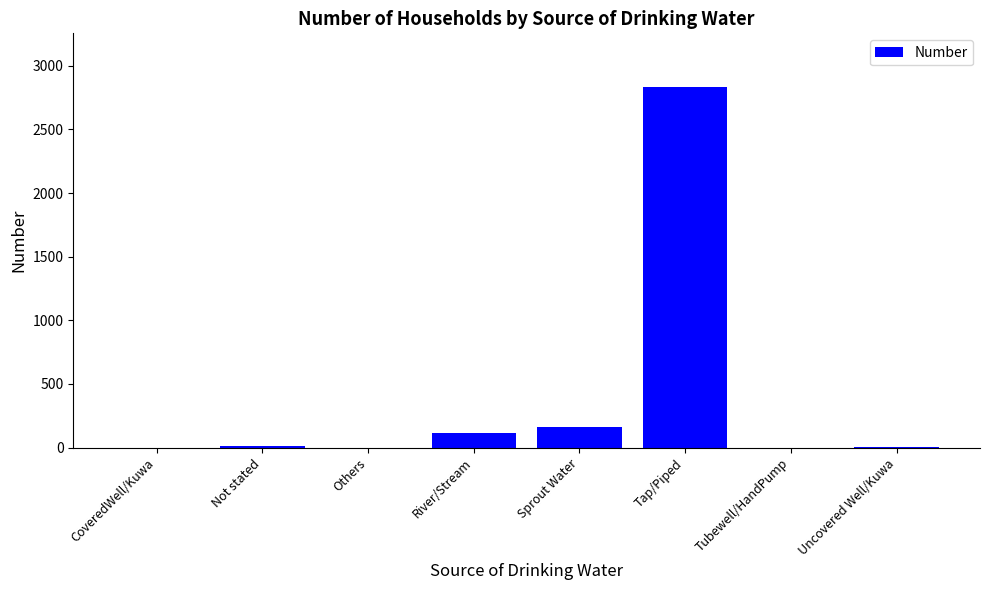

What is the maximum value shown in the chart?

2830